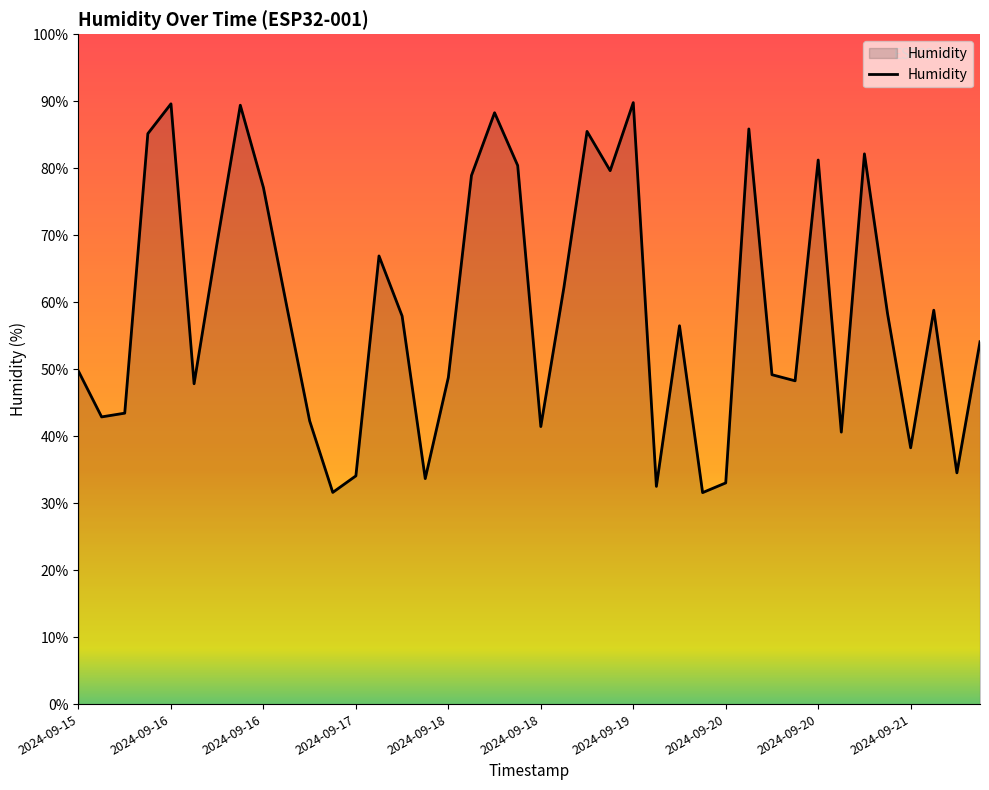

What is the greatest value displayed?

89.8